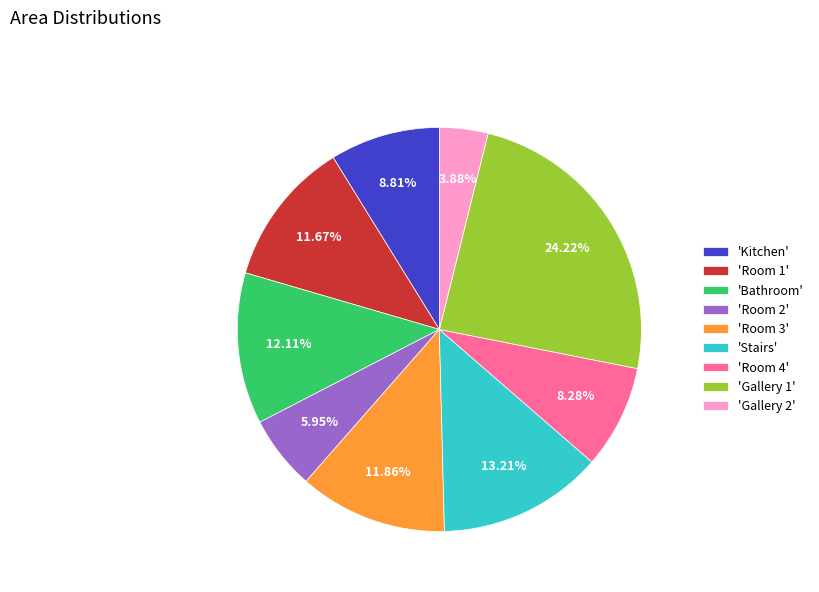

What is the ratio of the value at 'Kitchen' to the value at 'Bathroom'?

0.7